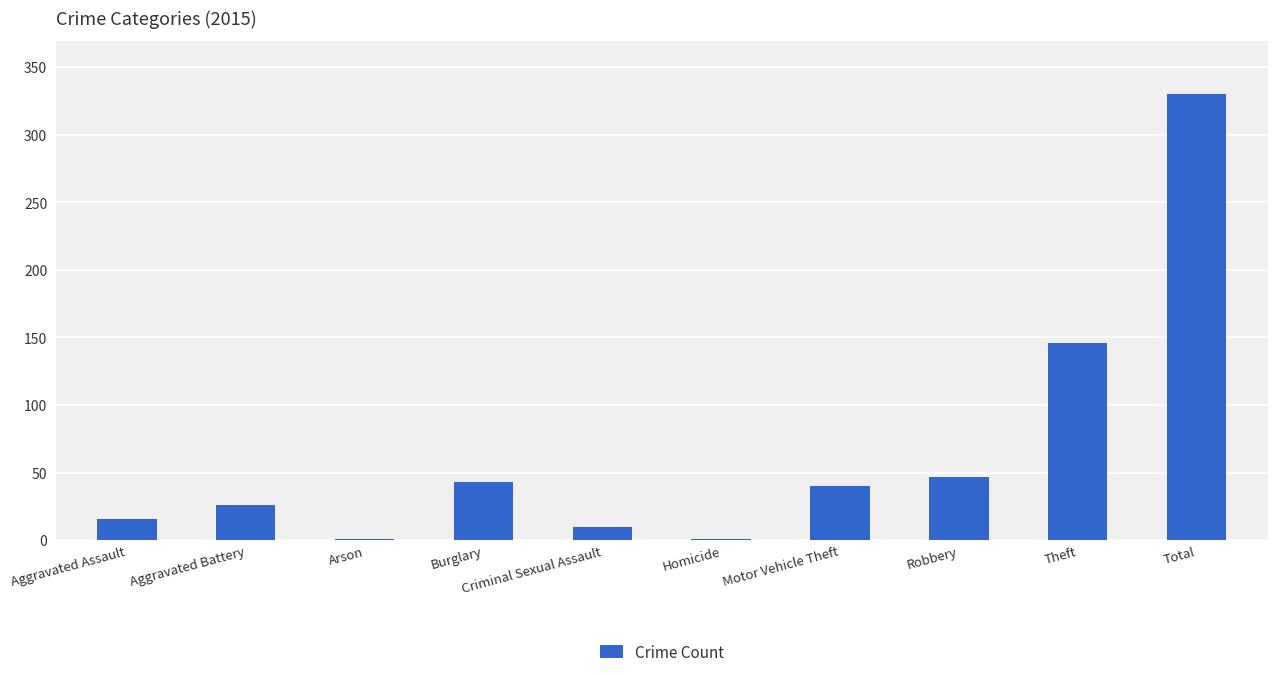

What value does the data have at Aggravated Assault?

16